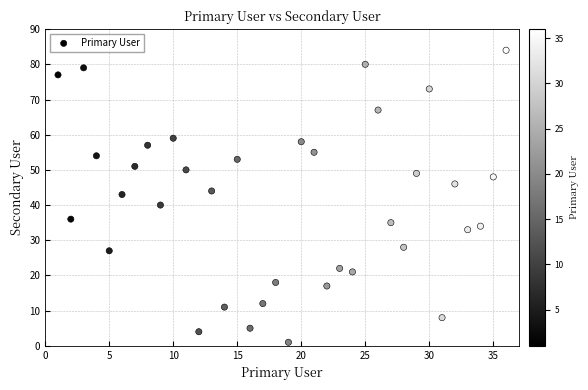

What Y value in the scatter plot is closest to 42?

43